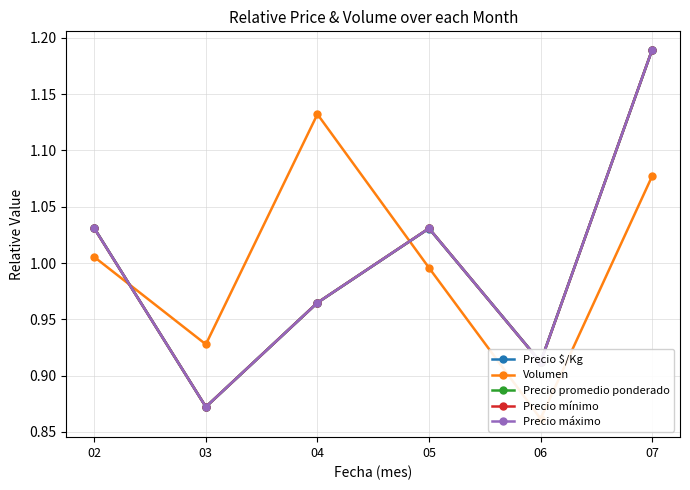

Reading left to right, transcribe all the data shown in this chart.

Precio $/Kg: 02=1.0	03=0.9	04=1.0	05=1.0	06=0.9	07=1.2
Volumen: 02=1.0	03=0.9	04=1.1	05=1.0	06=0.9	07=1.1
Precio promedio ponderado: 02=1.0	03=0.9	04=1.0	05=1.0	06=0.9	07=1.2
Precio mínimo: 02=1.0	03=0.9	04=1.0	05=1.0	06=0.9	07=1.2
Precio máximo: 02=1.0	03=0.9	04=1.0	05=1.0	06=0.9	07=1.2